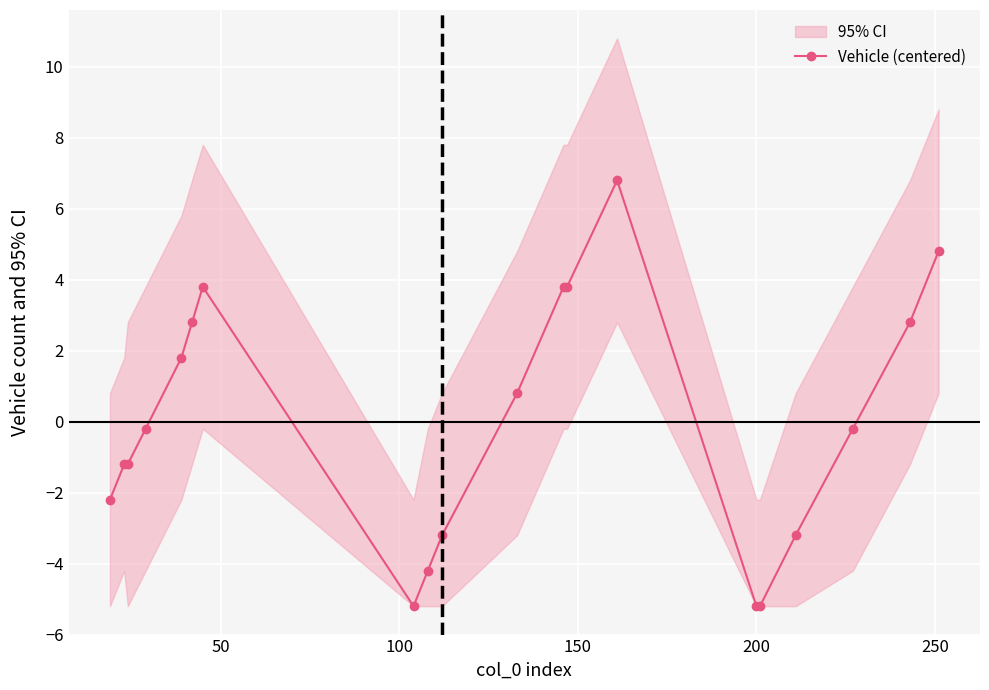

How many lines are shown in the chart?

1